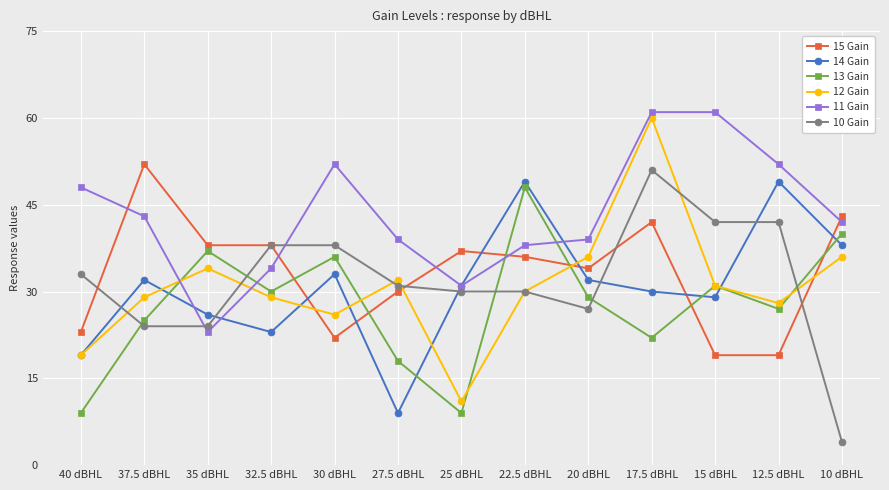

Count the number of data series in this chart.

6